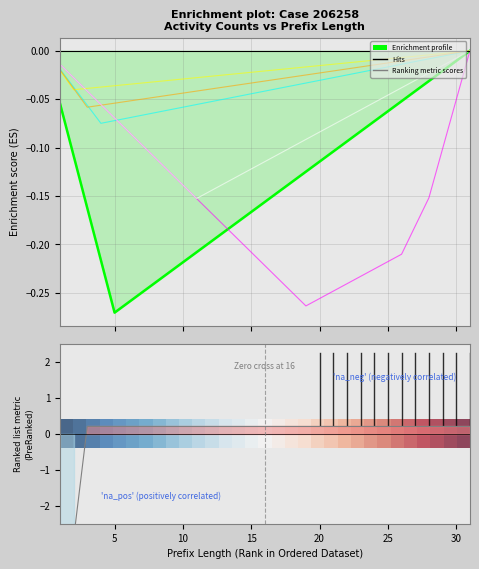

The A_REGISTERED-COMPLETE series shows 2 at 29. True or false?

False